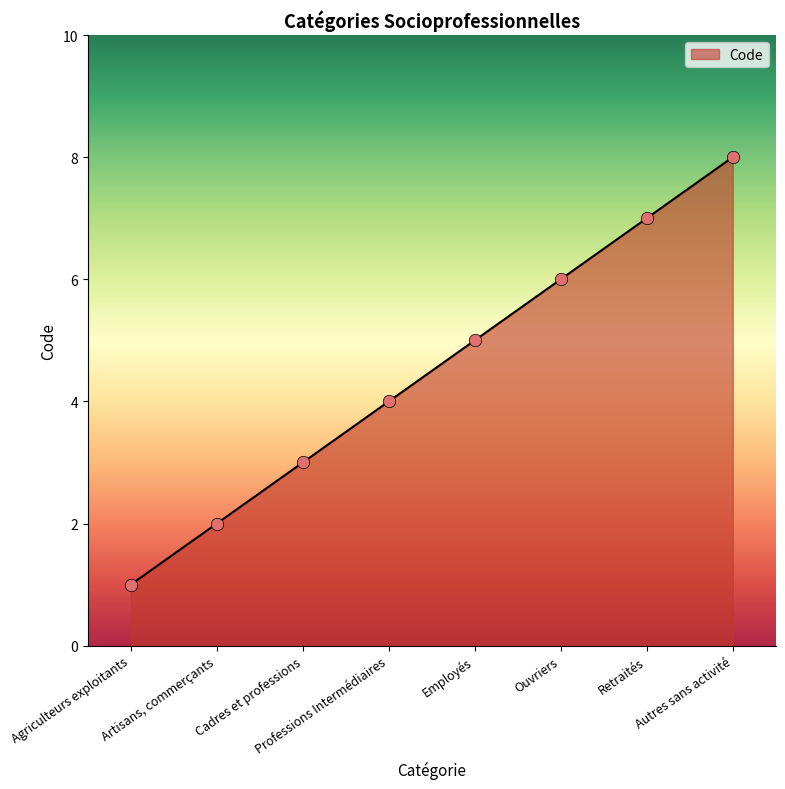

Between Autres sans activité and Cadres et professions, which is larger?

Autres sans activité